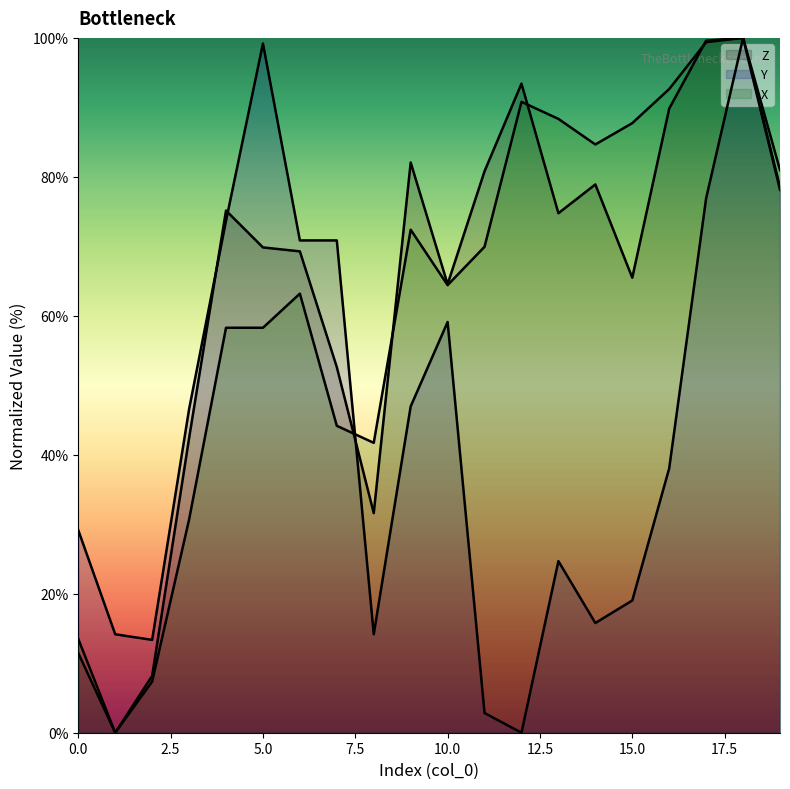

Is it true that Y equals 99.6 at 7?

False